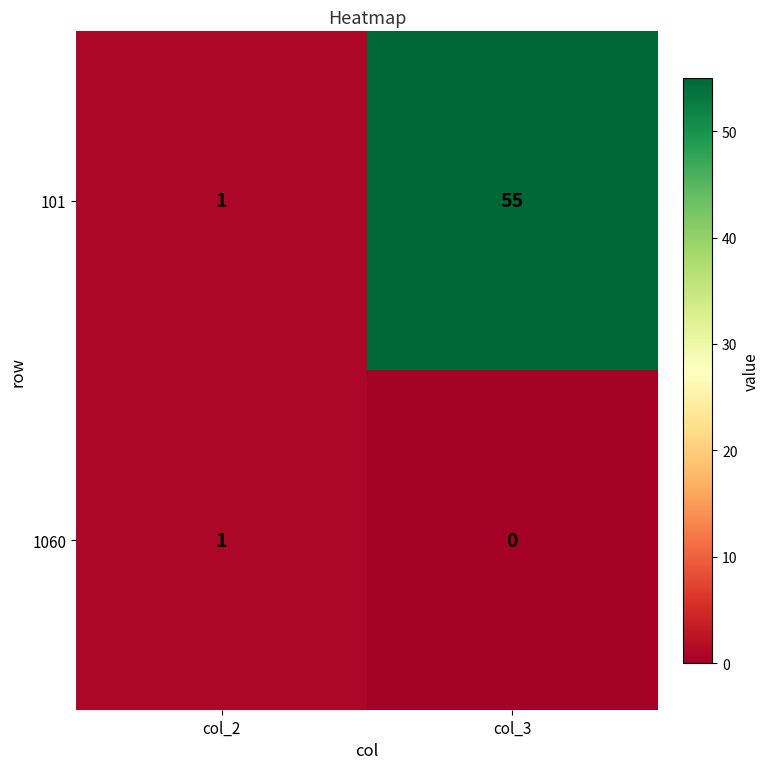

Which series changed the most between col_2 and col_3?

101